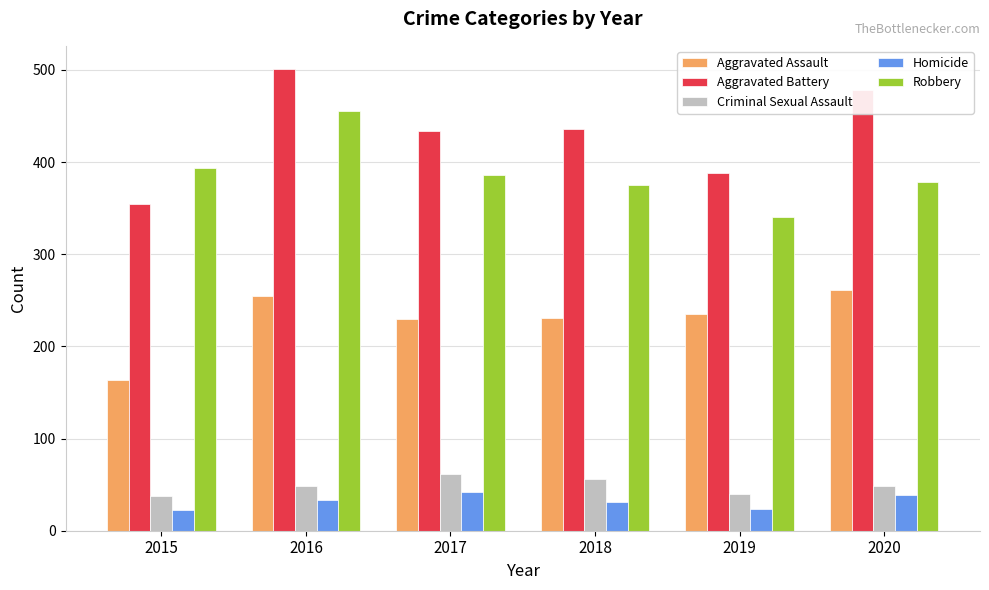

What is the smallest value displayed?

23